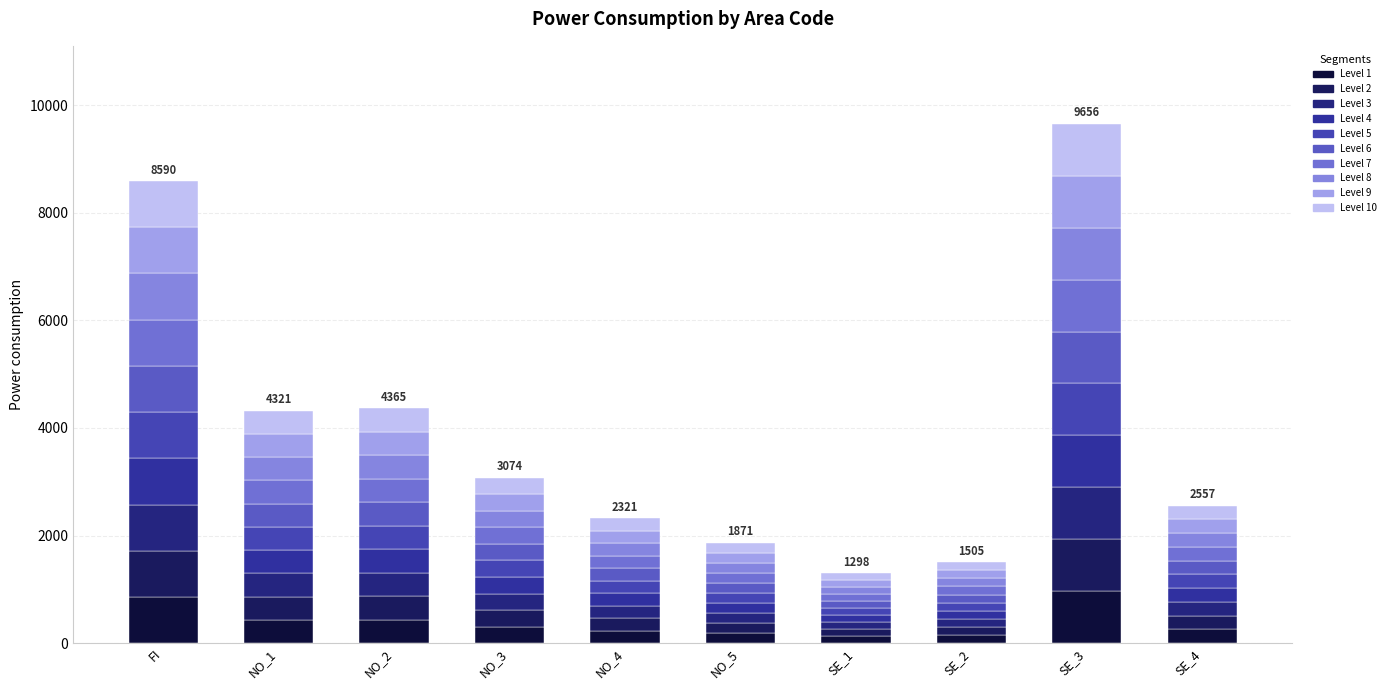

Approximately how many times larger is the value at SE_4 compared to SE_2?

1.7